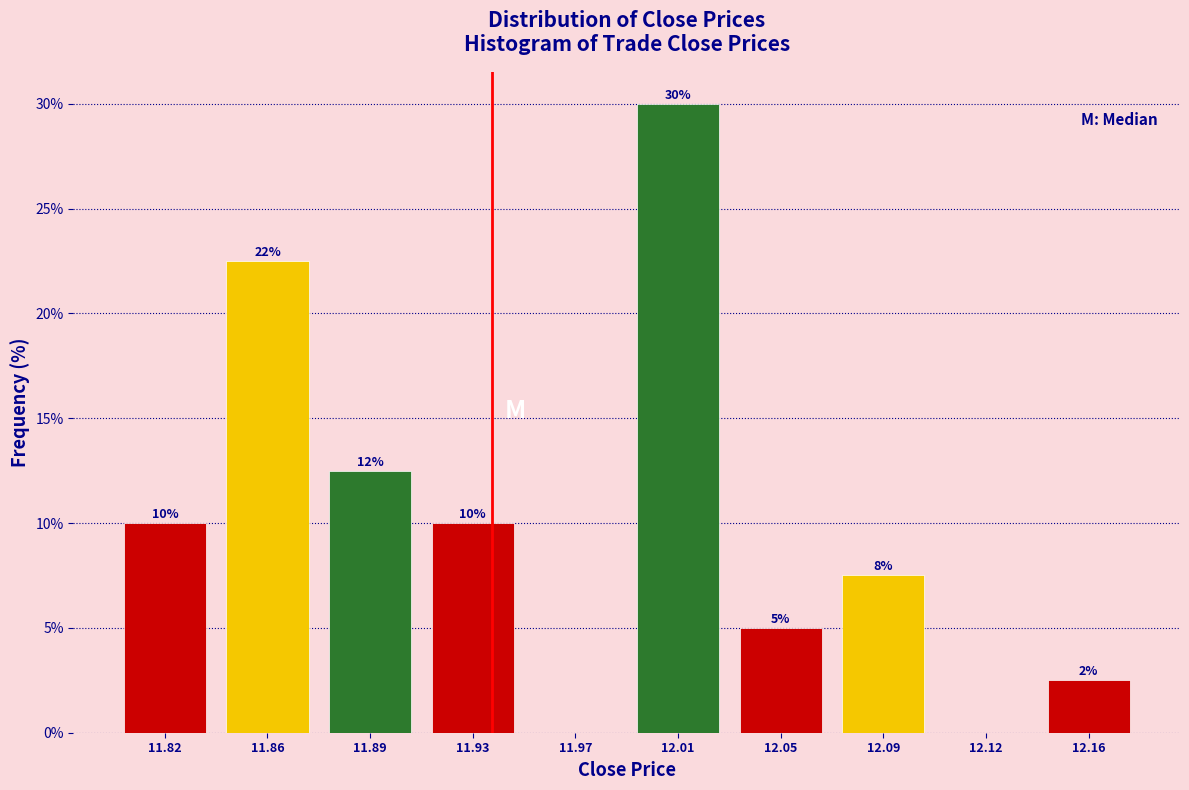

The value at 12.12 is 0.0. True or false?

True